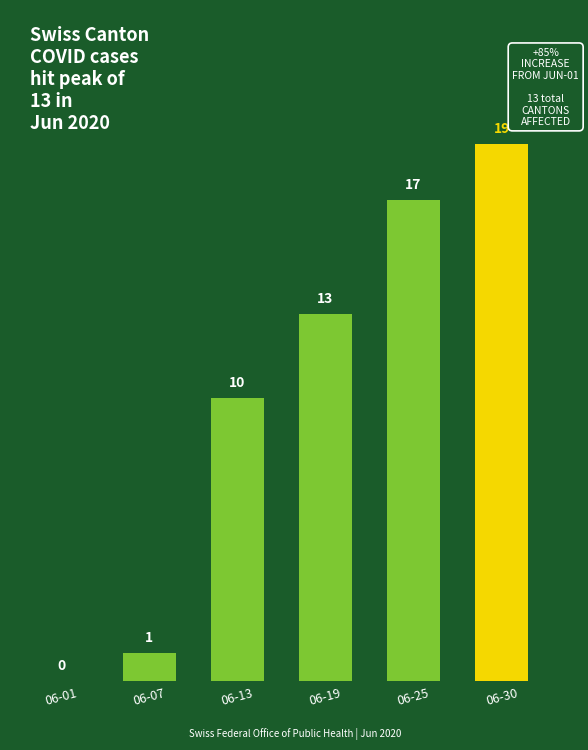

What is the ratio of the value at 06-19 to the value at 06-07?

13.0